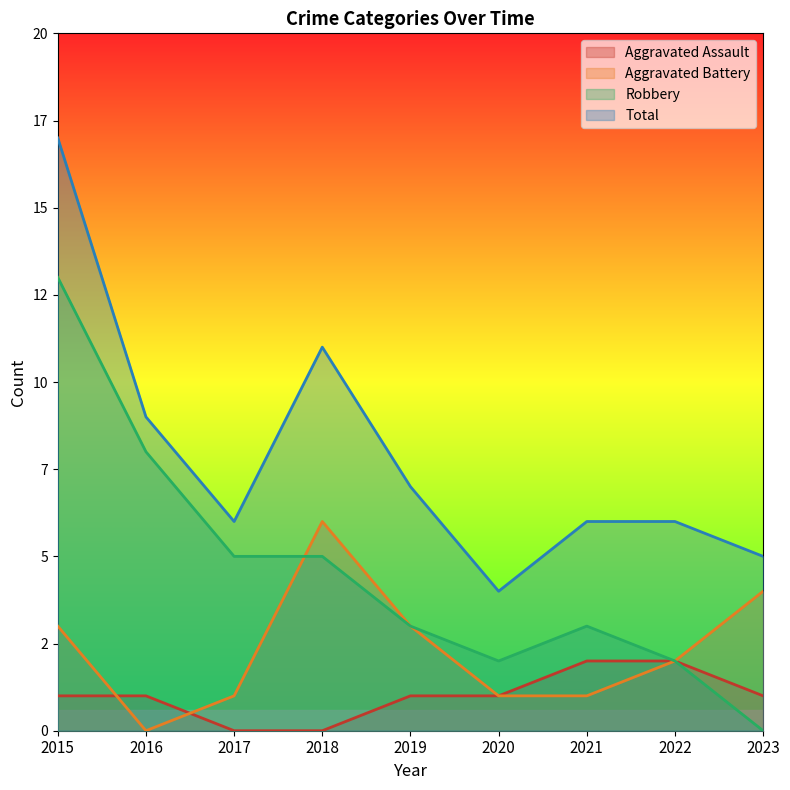

Which series changed the most between 2015 and 2019?

Robbery